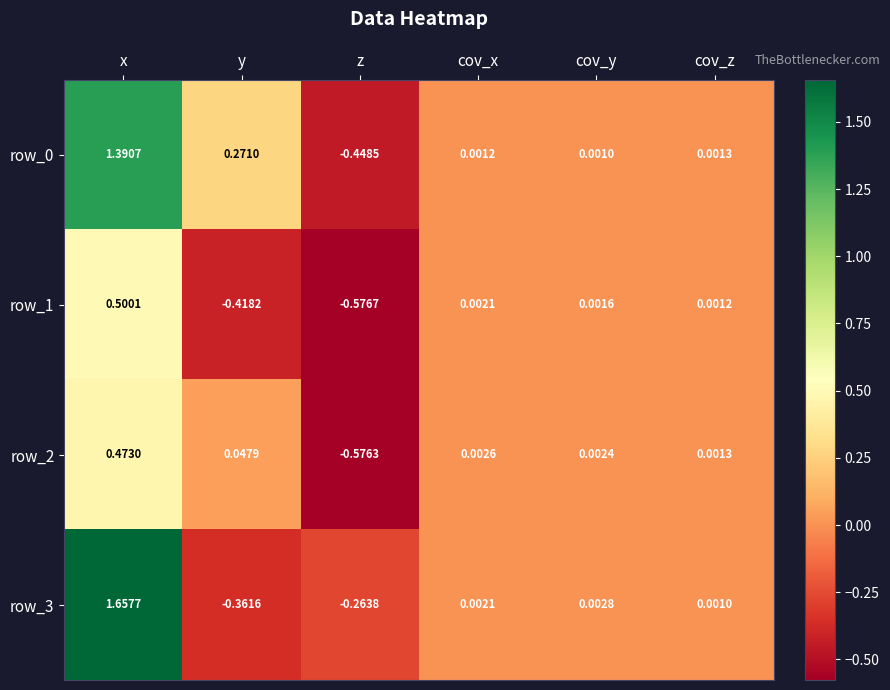

Rank the categories by row_3 value from highest to lowest.

x, cov_y, cov_x, cov_z, z, y